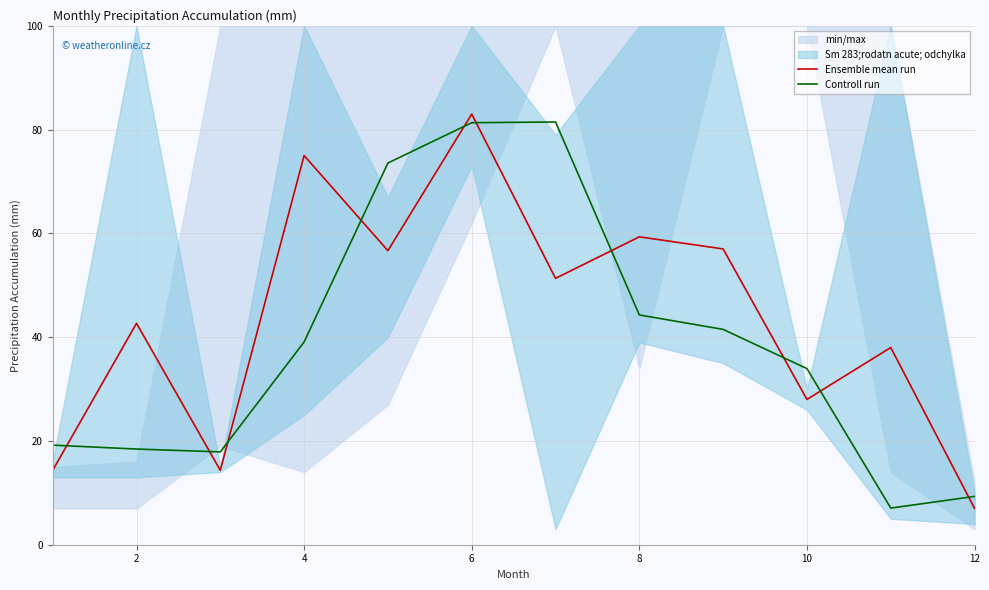

List the series in order of their overall mean, highest first.

Ensemble mean run, Controll run